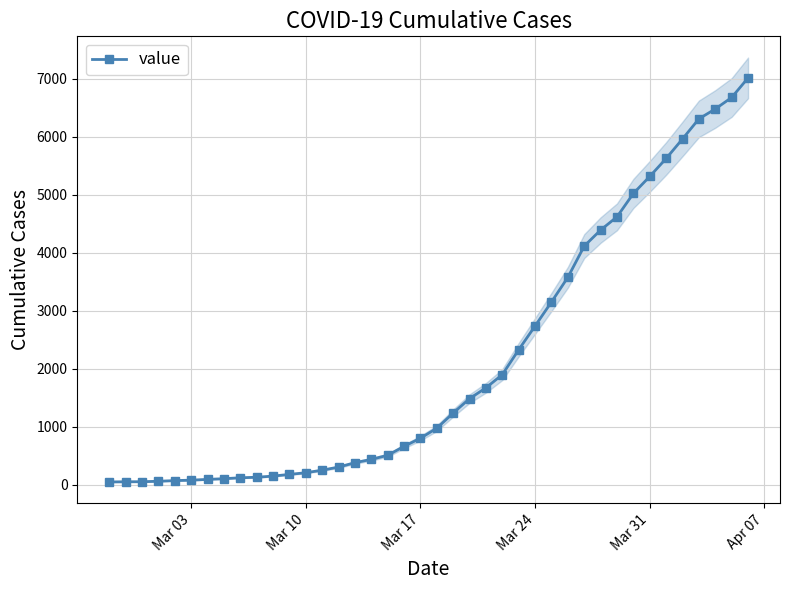

The value of value at Mar 31 is 5316. True or false?

True